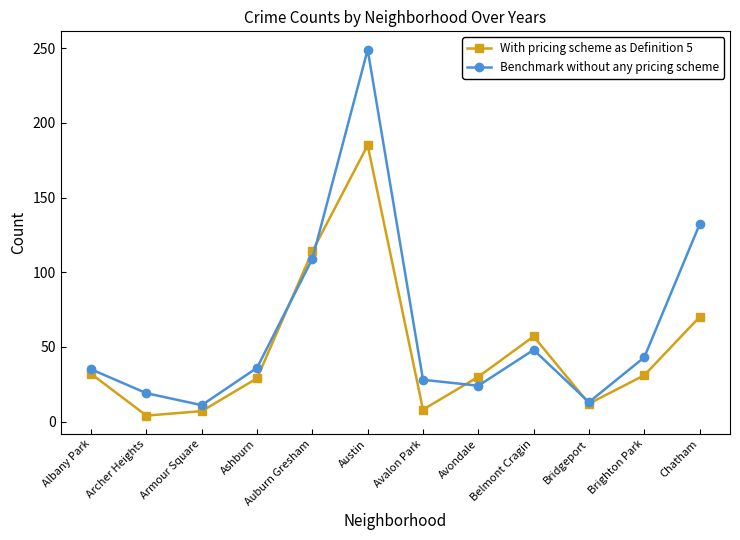

Where is Benchmark without any pricing scheme nearest to the value 130?

Chatham